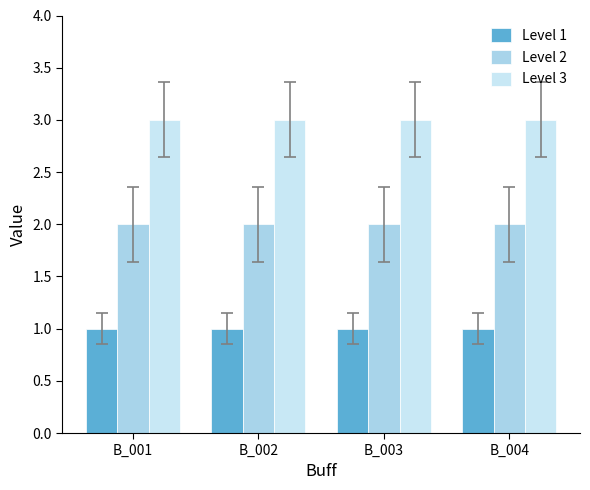

The Level 3 series shows 5 at B_004. True or false?

False